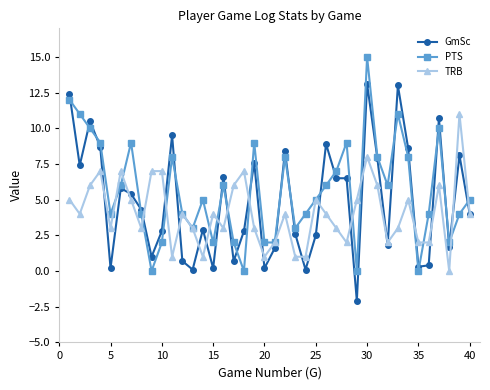

What is the average value of the TRB series?

4.1